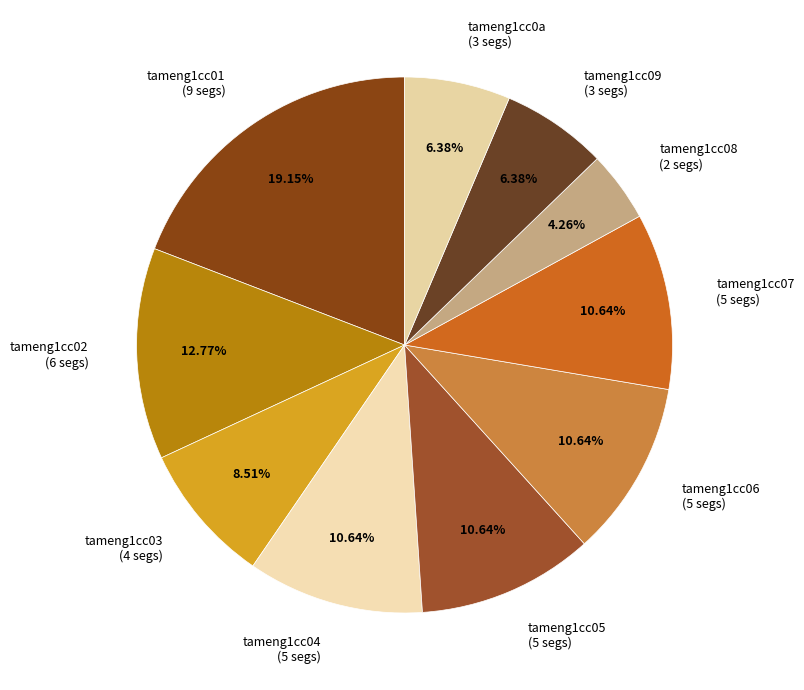

What is the ratio of the value at tameng1cc09 (3 segs) to the value at tameng1cc02 (6 segs)?

0.5